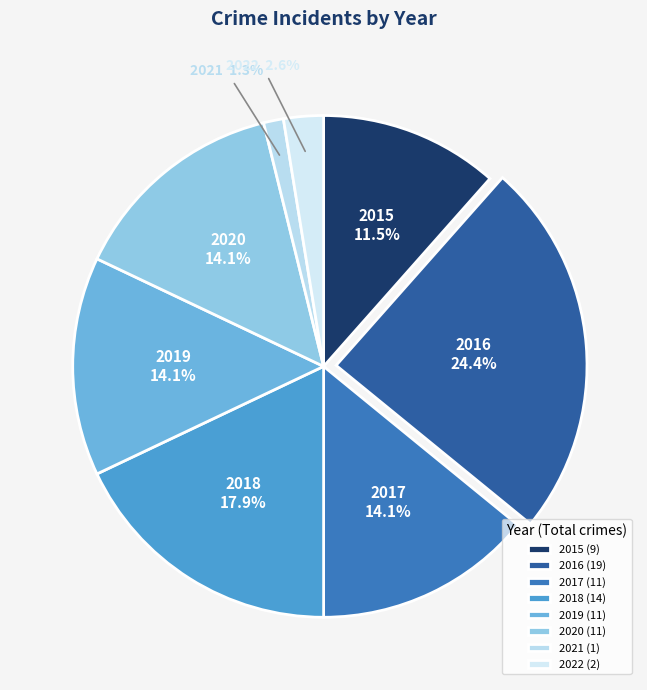

True or false: 2020 accounts for 14% of the total.

True